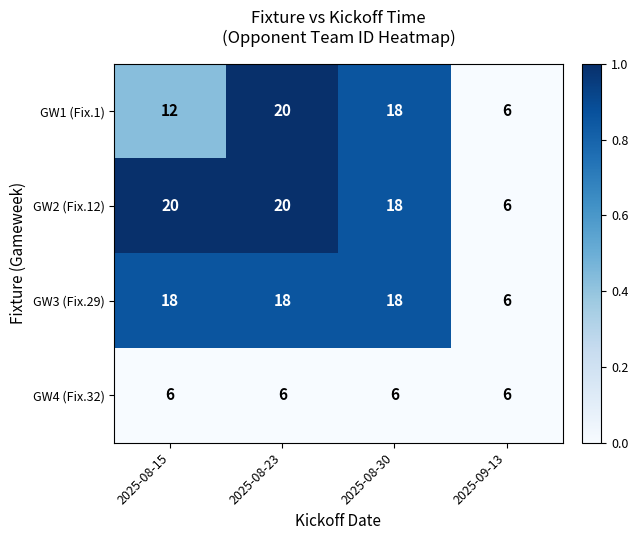

At 2025-08-15, list the series in order from largest to smallest.

GW2 (Fix.12), GW3 (Fix.29), GW1 (Fix.1), GW4 (Fix.32)